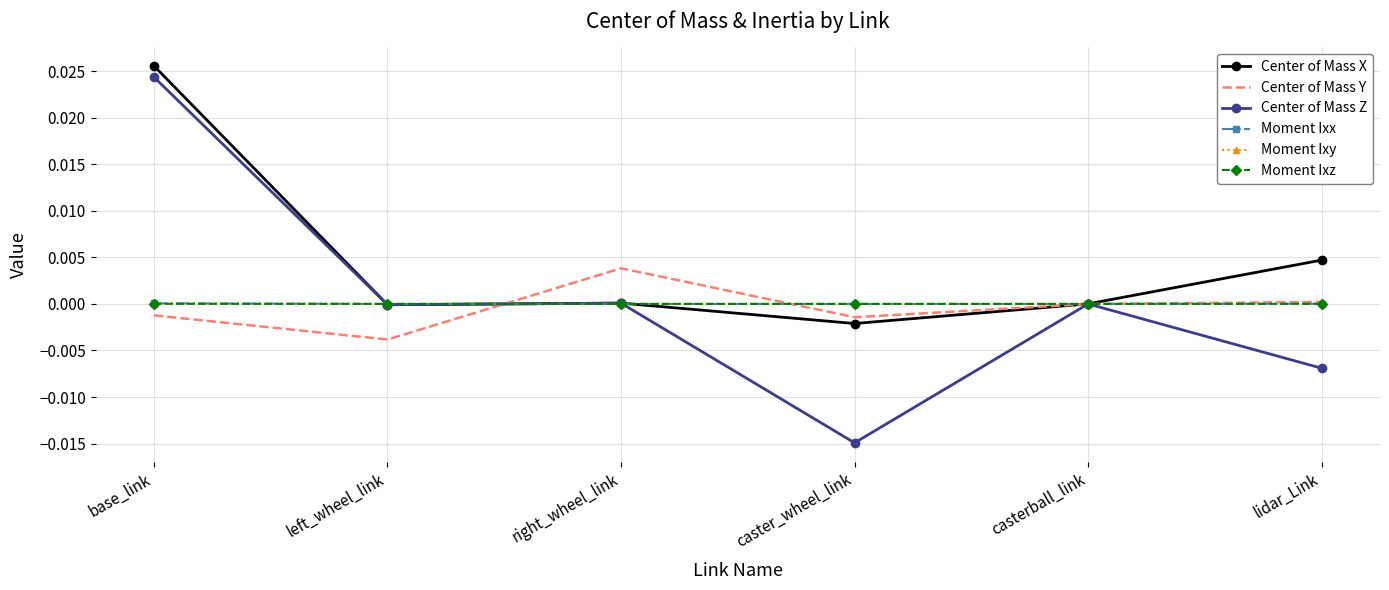

Which category has the highest value across all series?

base_link